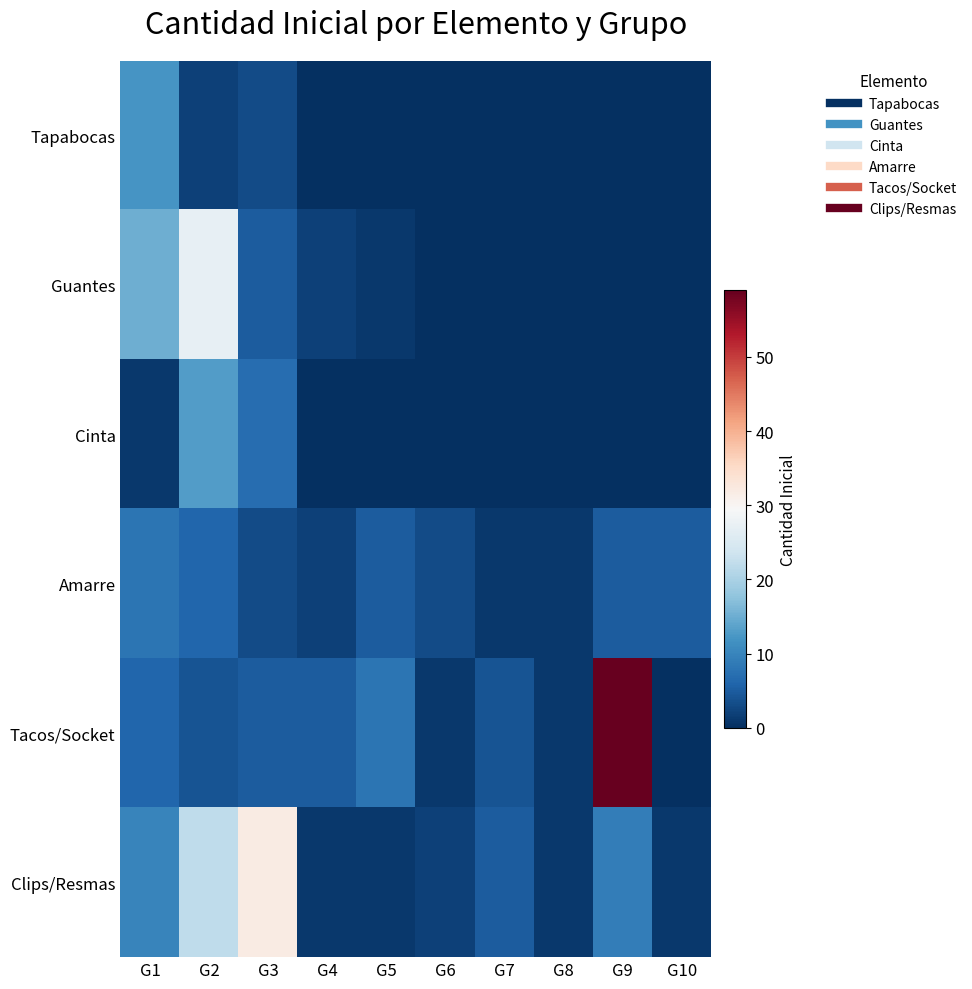

What is the total value across all series at G1?

52